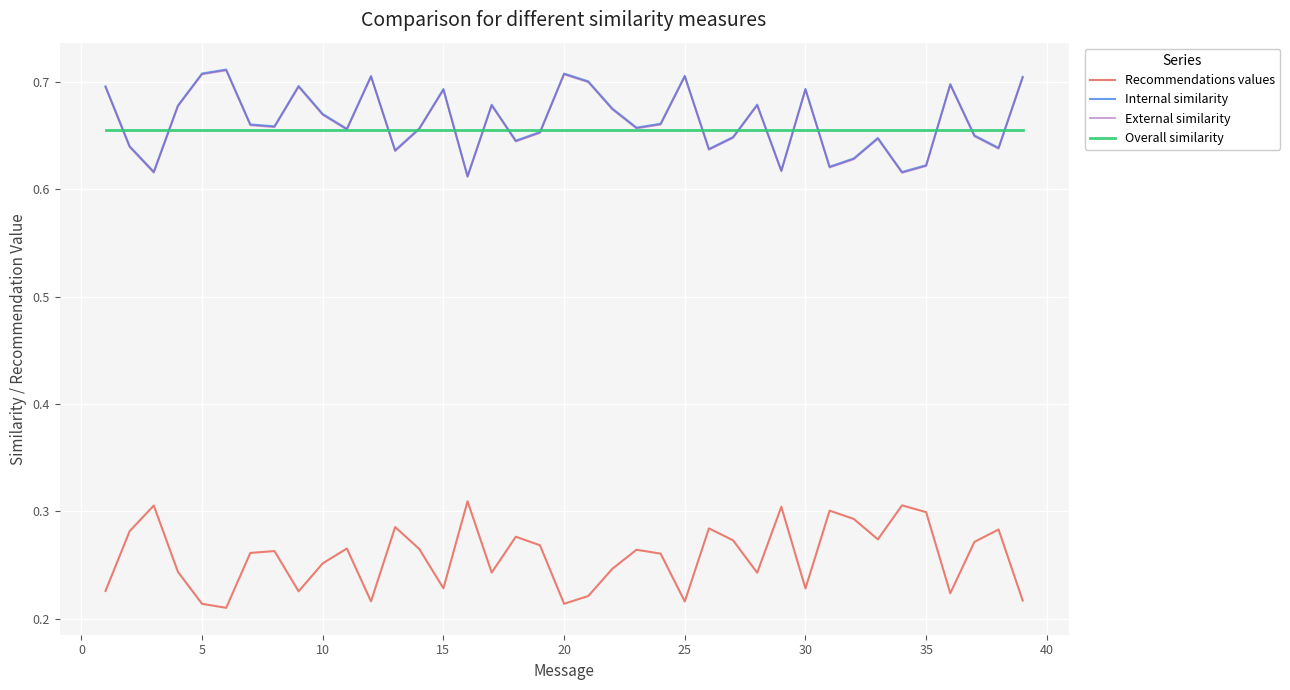

True or false: Recommendations values and Overall similarity intersect in this chart.

False